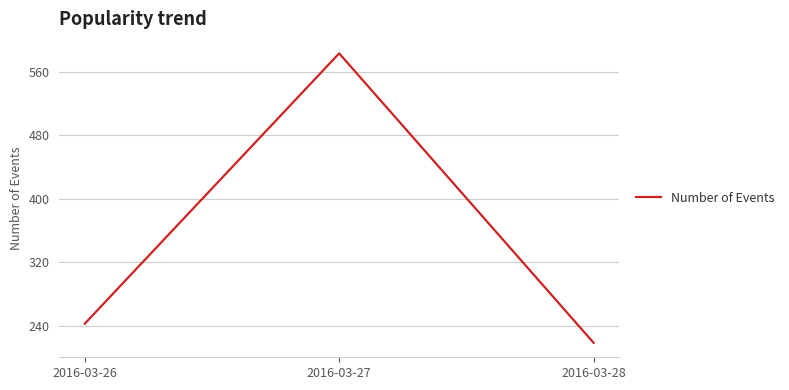

What is the sum of all values?

1045